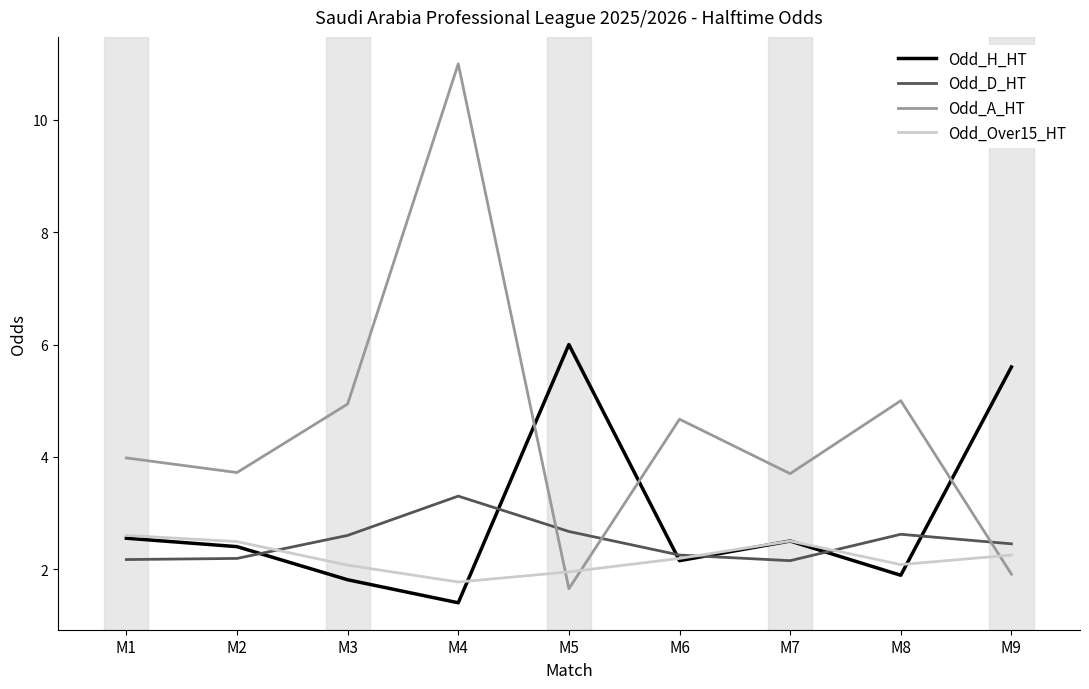

At which category does Odd_A_HT reach its first local valley?

M2